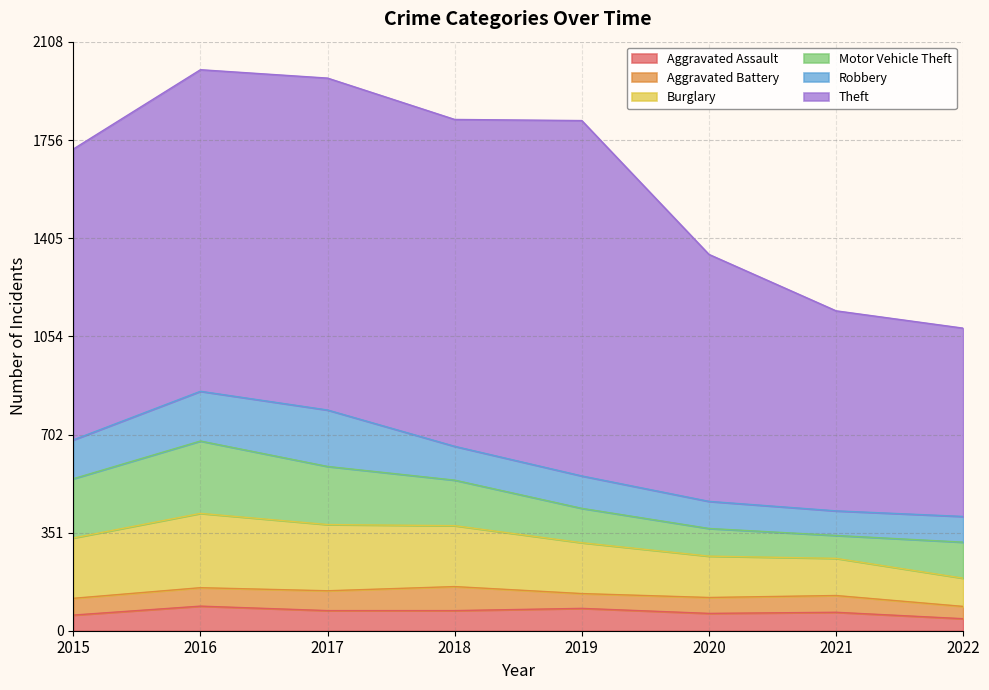

What is the sum of the Robbery values at 2019 and 2017?

318